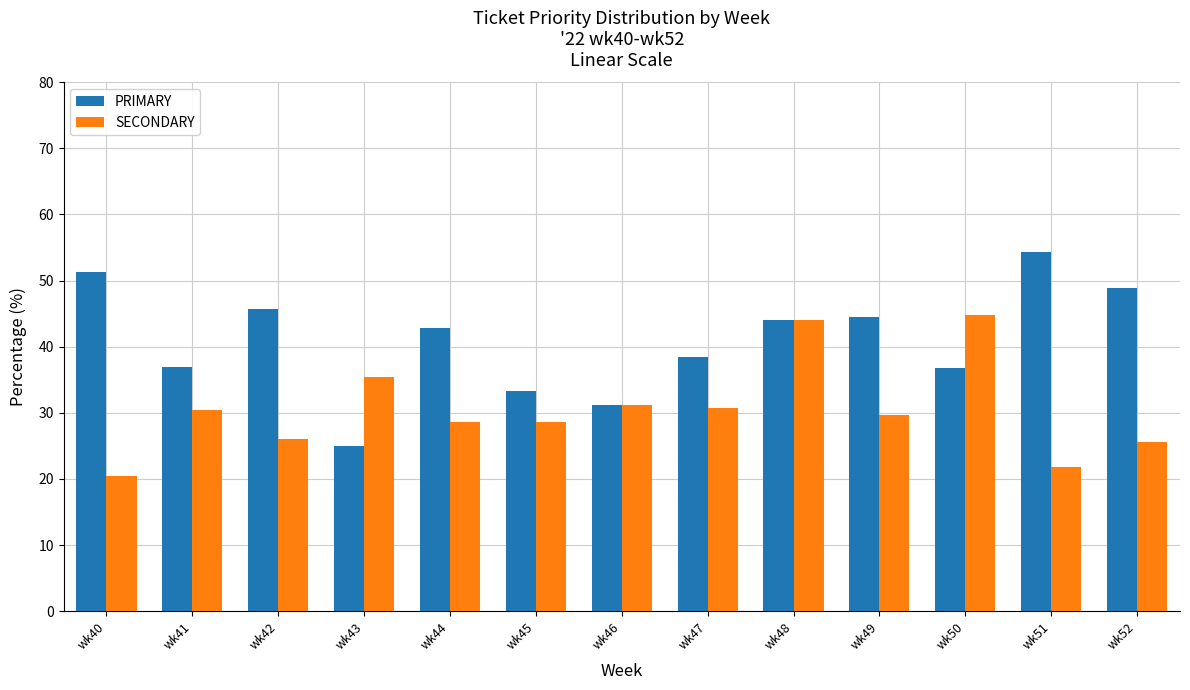

At wk52, list the series in order from smallest to largest.

SECONDARY, PRIMARY